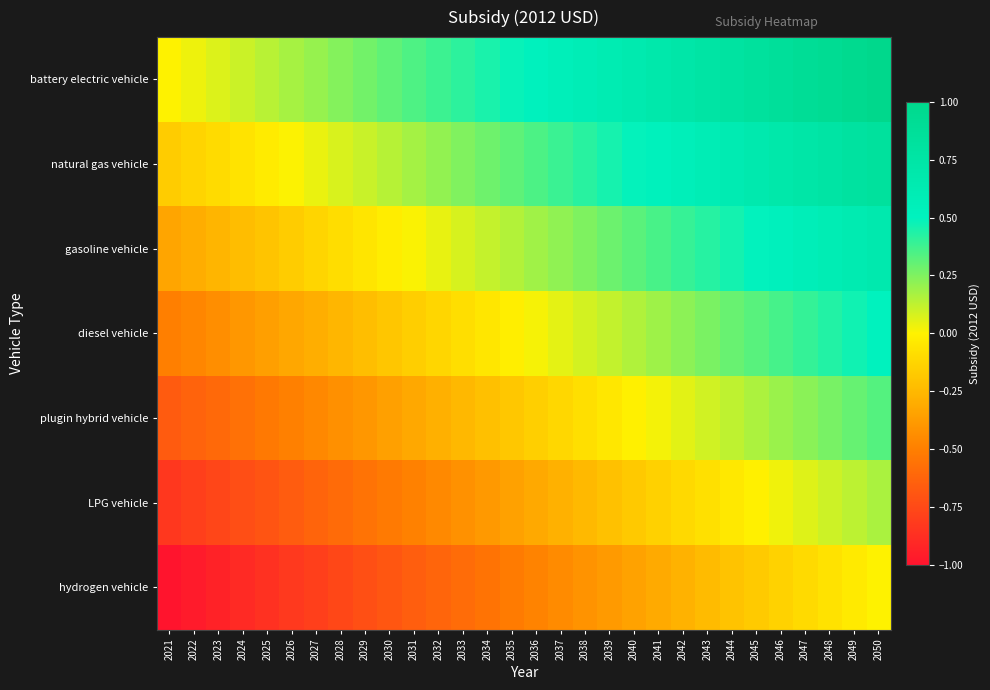

Reading right to left, transcribe all the data shown in this chart.

battery electric vehicle: 2050=1.0	2049=1.0	2048=0.9	2047=0.9	2046=0.9	2045=0.8	2044=0.8	2043=0.8	2042=0.7	2041=0.7	2040=0.7	2039=0.6	2038=0.6	2037=0.6	2036=0.5	2035=0.5	2034=0.4	2033=0.4	2032=0.4	2031=0.3	2030=0.3	2029=0.3	2028=0.2	2027=0.2	2026=0.2	2025=0.1	2024=0.1	2023=0.1	2022=0.0	2021=0.0
natural gas vehicle: 2050=0.8	2049=0.8	2048=0.8	2047=0.7	2046=0.7	2045=0.7	2044=0.6	2043=0.6	2042=0.6	2041=0.5	2040=0.5	2039=0.5	2038=0.4	2037=0.4	2036=0.4	2035=0.3	2034=0.3	2033=0.2	2032=0.2	2031=0.2	2030=0.1	2029=0.1	2028=0.1	2027=0.0	2026=0.0	2025=-0.0	2024=-0.1	2023=-0.1	2022=-0.1	2021=-0.2
gasoline vehicle: 2050=0.7	2049=0.6	2048=0.6	2047=0.6	2046=0.5	2045=0.5	2044=0.5	2043=0.4	2042=0.4	2041=0.4	2040=0.3	2039=0.3	2038=0.3	2037=0.2	2036=0.2	2035=0.1	2034=0.1	2033=0.1	2032=0.0	2031=0.0	2030=-0.0	2029=-0.1	2028=-0.1	2027=-0.1	2026=-0.2	2025=-0.2	2024=-0.2	2023=-0.3	2022=-0.3	2021=-0.3
diesel vehicle: 2050=0.5	2049=0.5	2048=0.4	2047=0.4	2046=0.4	2045=0.3	2044=0.3	2043=0.3	2042=0.2	2041=0.2	2040=0.2	2039=0.1	2038=0.1	2037=0.1	2036=0.0	2035=-0.0	2034=-0.1	2033=-0.1	2032=-0.1	2031=-0.2	2030=-0.2	2029=-0.2	2028=-0.3	2027=-0.3	2026=-0.3	2025=-0.4	2024=-0.4	2023=-0.4	2022=-0.5	2021=-0.5
plugin hybrid vehicle: 2050=0.3	2049=0.3	2048=0.3	2047=0.2	2046=0.2	2045=0.2	2044=0.1	2043=0.1	2042=0.1	2041=0.0	2040=-0.0	2039=-0.0	2038=-0.1	2037=-0.1	2036=-0.1	2035=-0.2	2034=-0.2	2033=-0.3	2032=-0.3	2031=-0.3	2030=-0.4	2029=-0.4	2028=-0.4	2027=-0.5	2026=-0.5	2025=-0.5	2024=-0.6	2023=-0.6	2022=-0.6	2021=-0.7
LPG vehicle: 2050=0.2	2049=0.1	2048=0.1	2047=0.1	2046=0.0	2045=-0.0	2044=-0.0	2043=-0.1	2042=-0.1	2041=-0.1	2040=-0.2	2039=-0.2	2038=-0.2	2037=-0.3	2036=-0.3	2035=-0.4	2034=-0.4	2033=-0.4	2032=-0.5	2031=-0.5	2030=-0.5	2029=-0.6	2028=-0.6	2027=-0.6	2026=-0.7	2025=-0.7	2024=-0.7	2023=-0.8	2022=-0.8	2021=-0.8
hydrogen vehicle: 2050=0.0	2049=-0.0	2048=-0.1	2047=-0.1	2046=-0.1	2045=-0.2	2044=-0.2	2043=-0.2	2042=-0.3	2041=-0.3	2040=-0.3	2039=-0.4	2038=-0.4	2037=-0.4	2036=-0.5	2035=-0.5	2034=-0.6	2033=-0.6	2032=-0.6	2031=-0.7	2030=-0.7	2029=-0.7	2028=-0.8	2027=-0.8	2026=-0.8	2025=-0.9	2024=-0.9	2023=-0.9	2022=-1.0	2021=-1.0